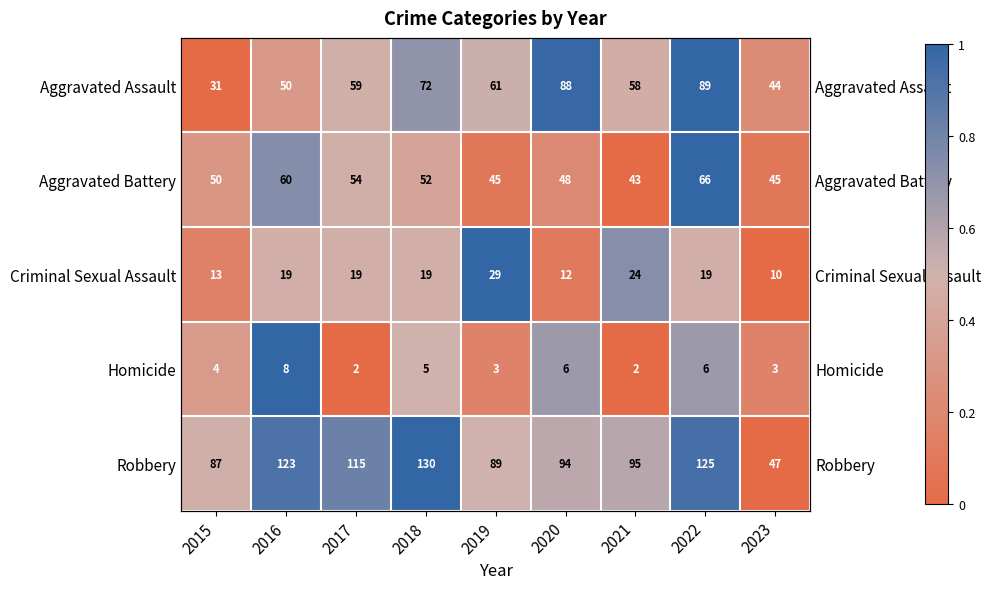

At which category is the sum across all series the highest?

2022